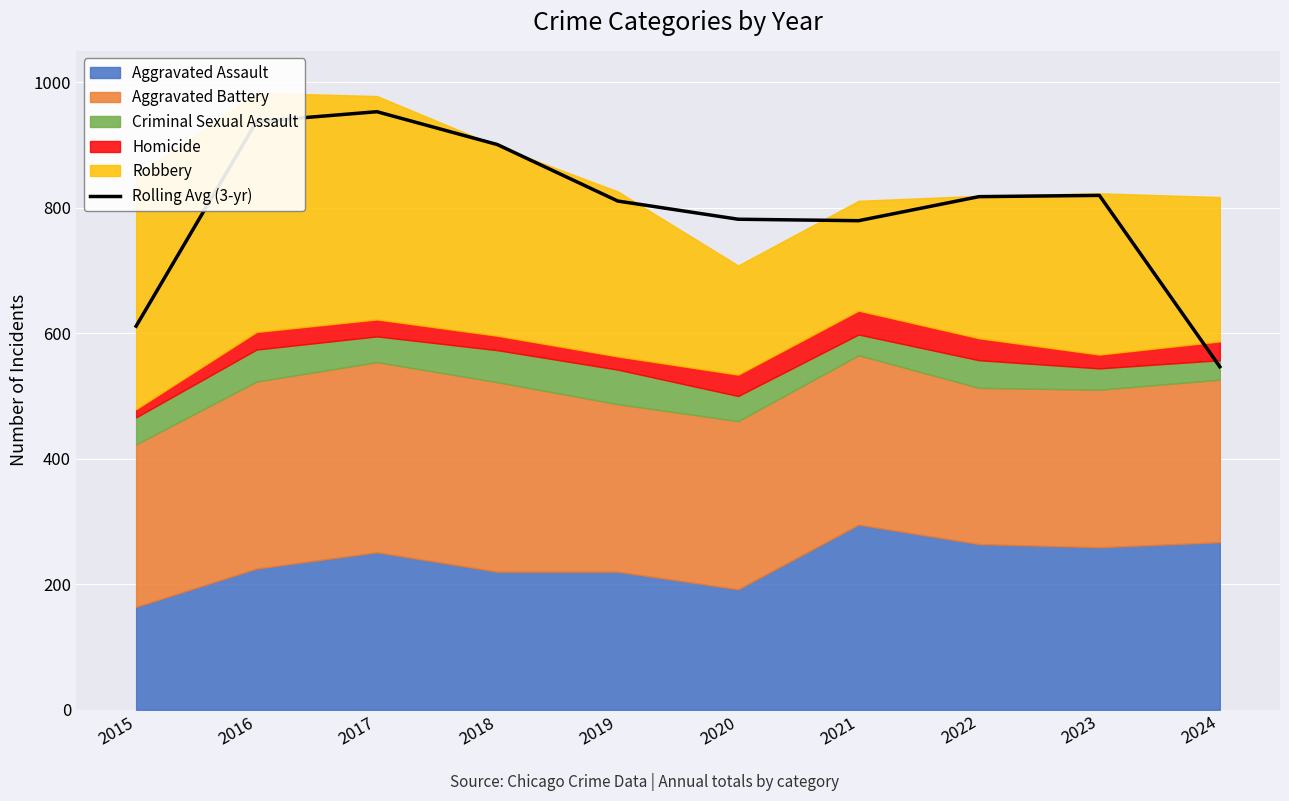

Reading left to right, list all the values displayed in this chart.

611.3	937.3	953.0	900.7	810.7	781.7	779.3	817.7	819.7	546.7